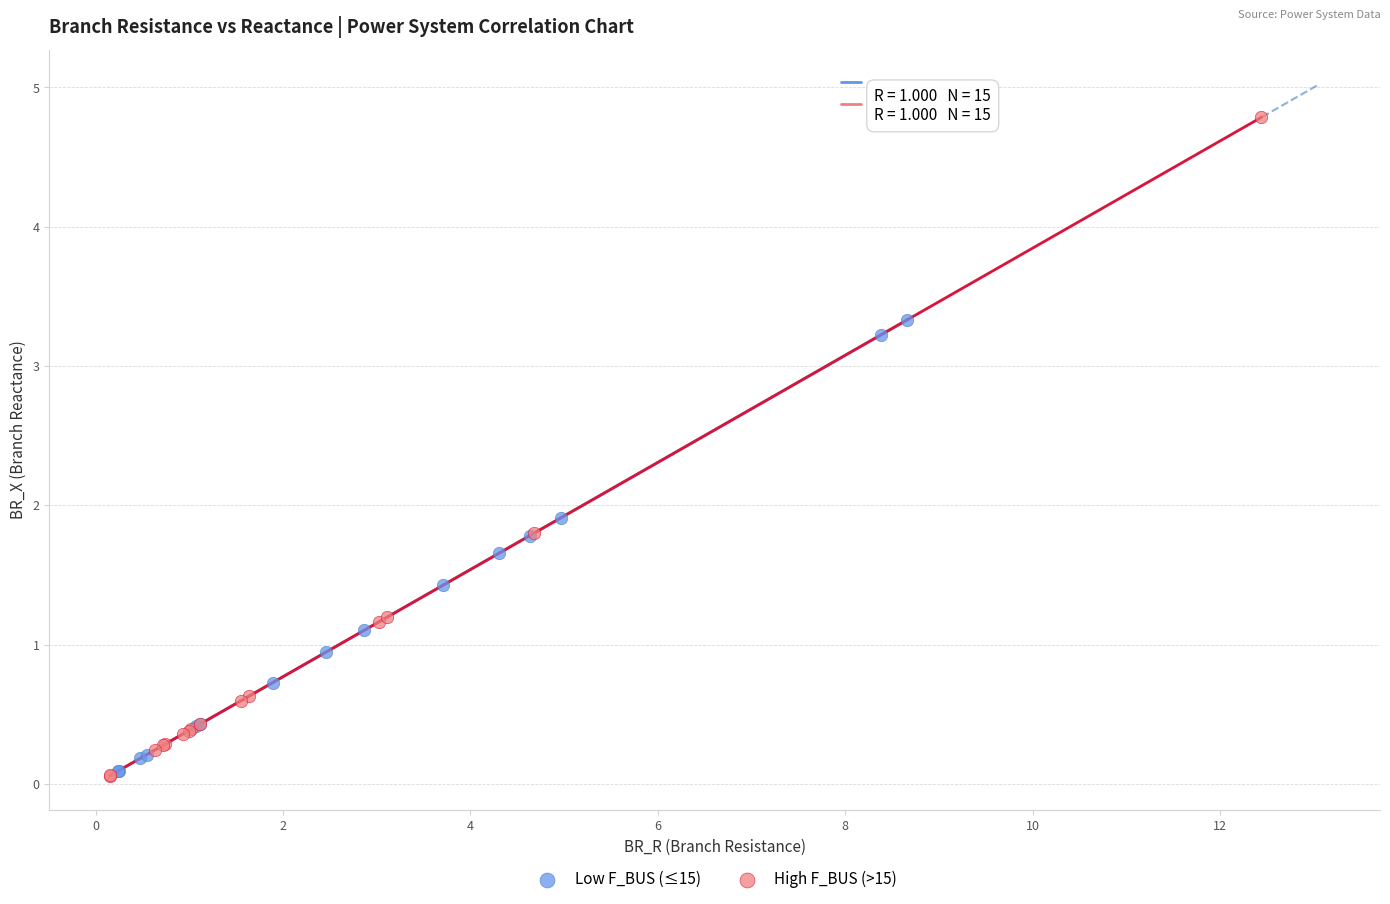

Which series has the largest Y range (max minus min)?

High F_BUS (>15)